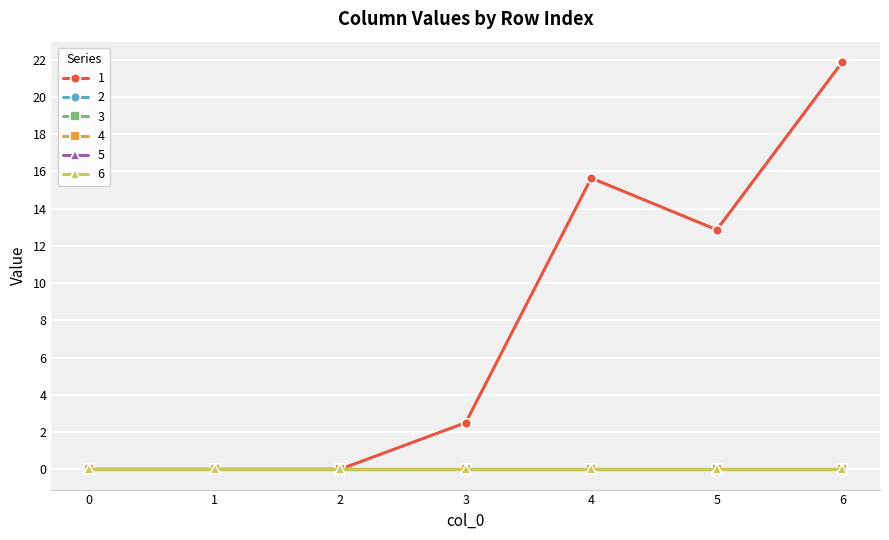

True or false: 1 and 2 intersect in this chart.

False